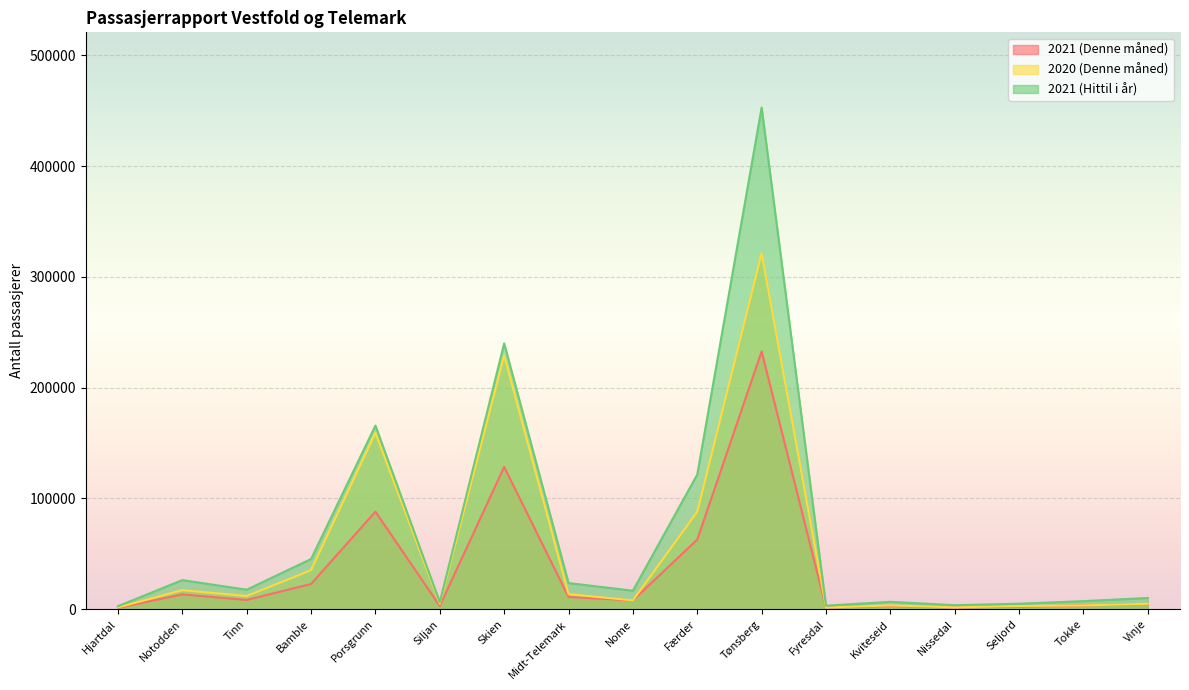

What are all the series names shown in the legend?

2021 (Denne måned), 2020 (Denne måned), 2021 (Hittil i år)